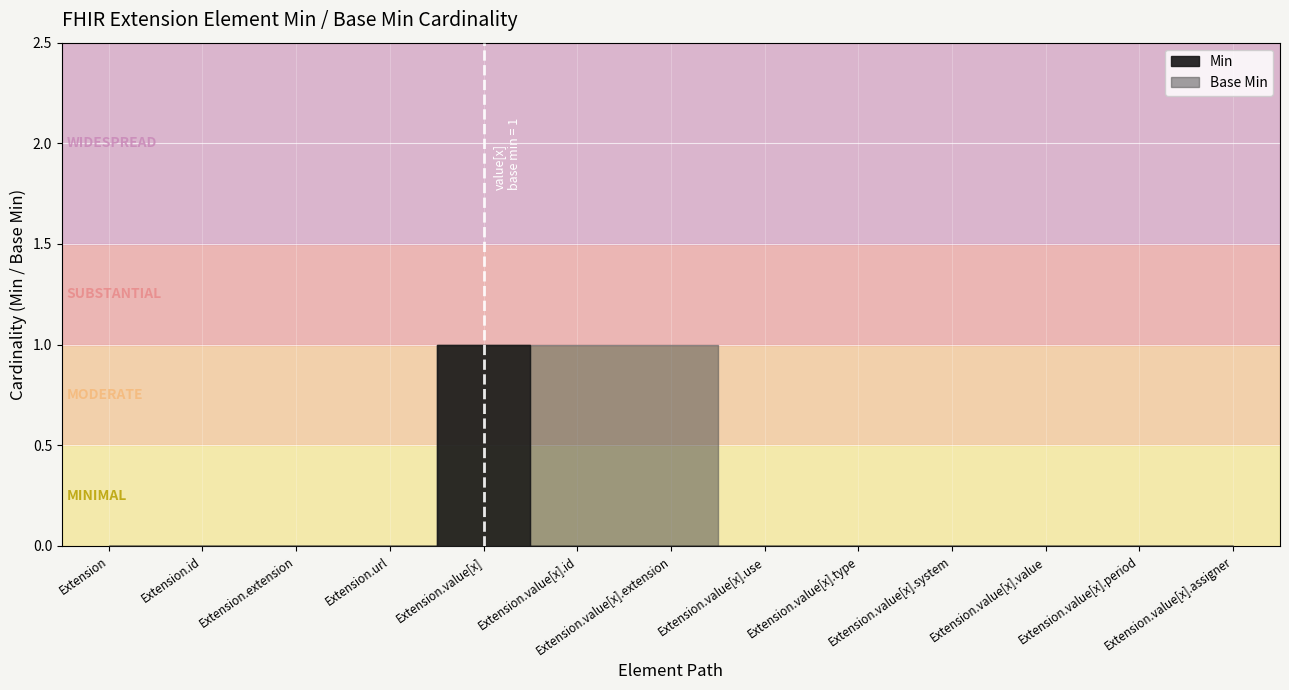

Count the number of categories in the chart.

13